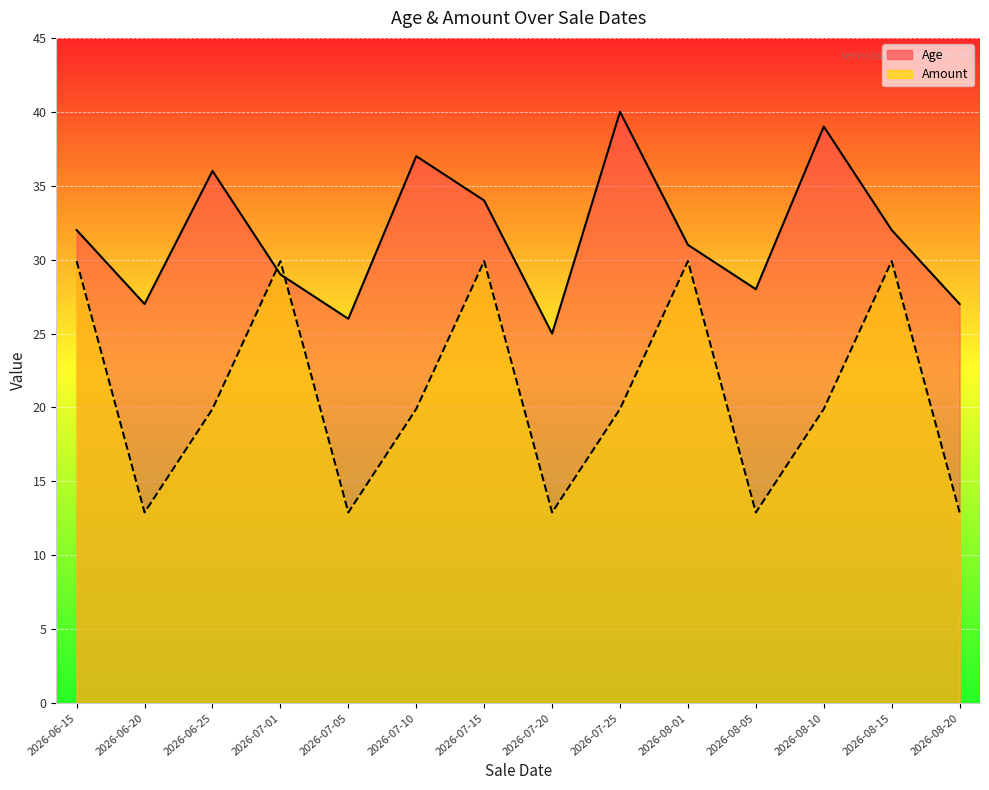

Reading right to left, what are all the values shown in this chart?

Age: 27.0	32.0	39.0	28.0	31.0	40.0	25.0	34.0	37.0	26.0	29.0	36.0	27.0	32.0
Amount: 12.9	29.9	19.9	12.9	29.9	19.9	12.9	29.9	19.9	12.9	29.9	19.9	12.9	29.9